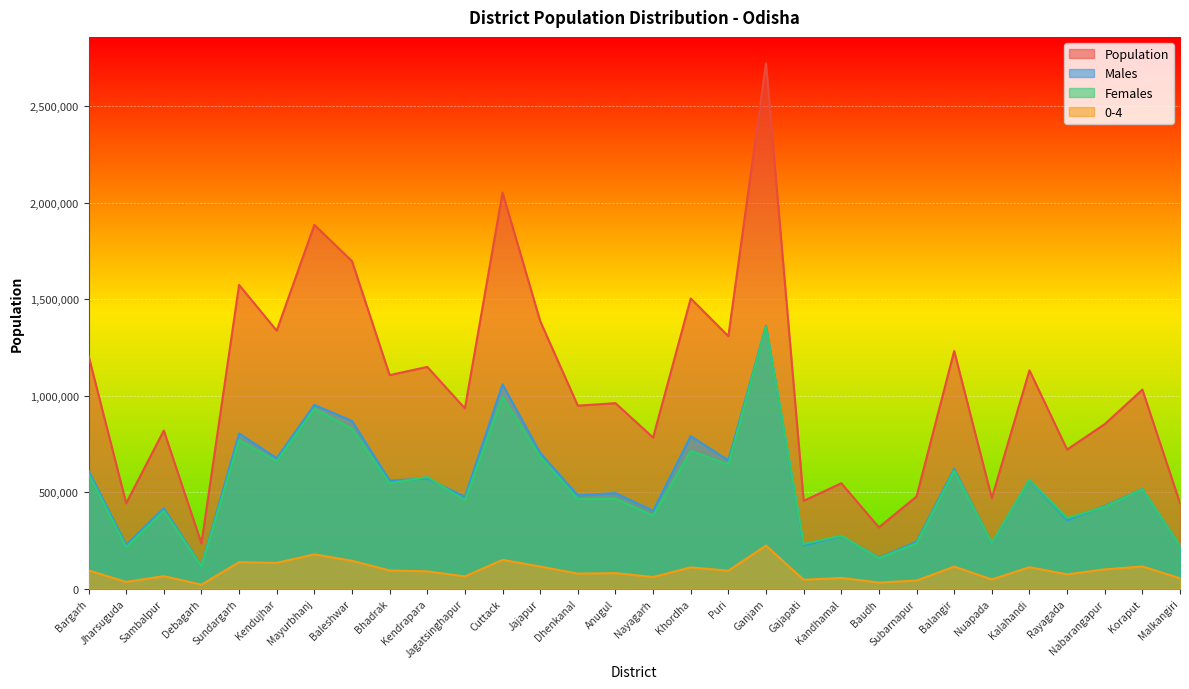

The value of Females at Kalahandi is 566123. True or false?

True